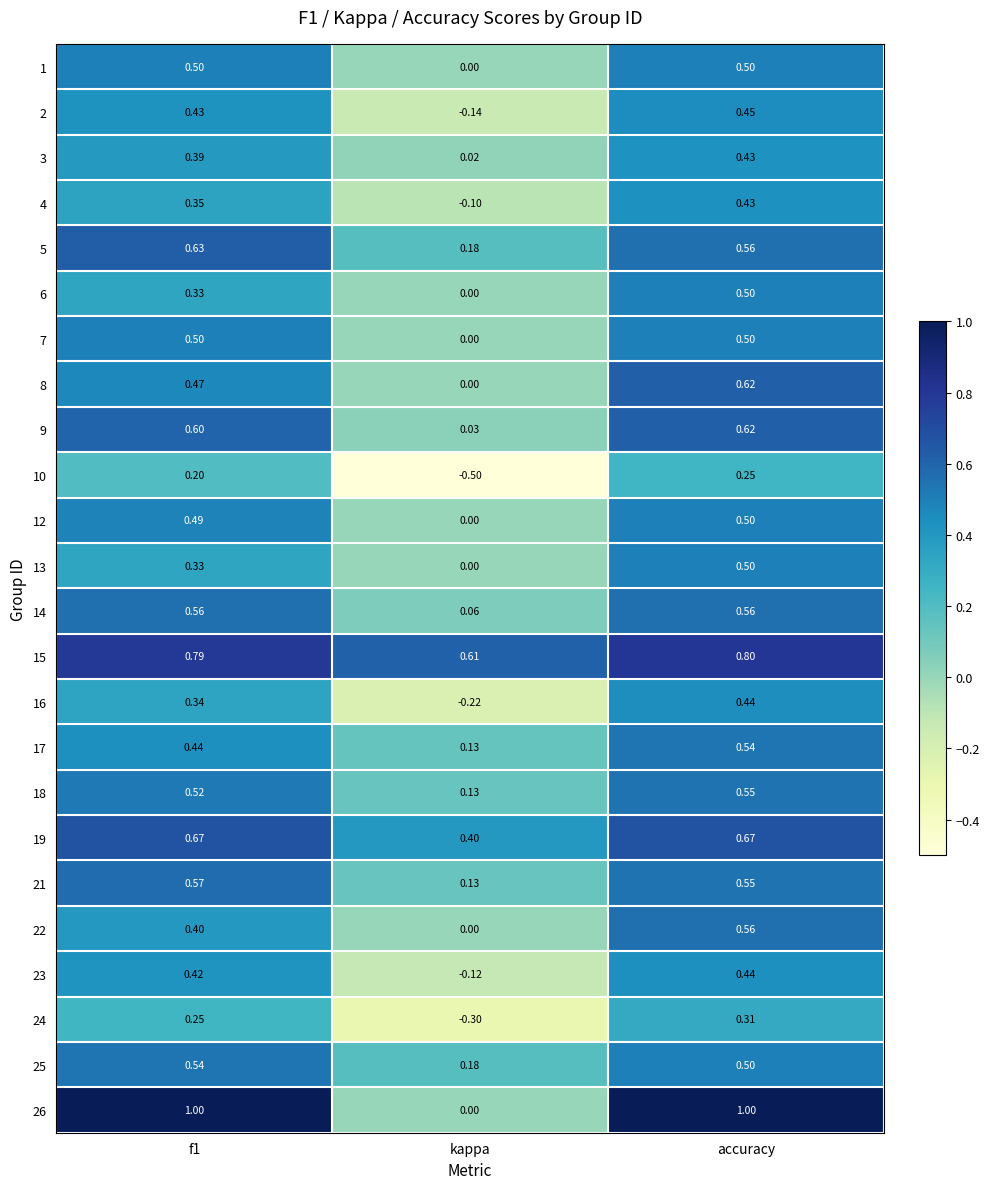

At which category is the sum across all series the highest?

accuracy